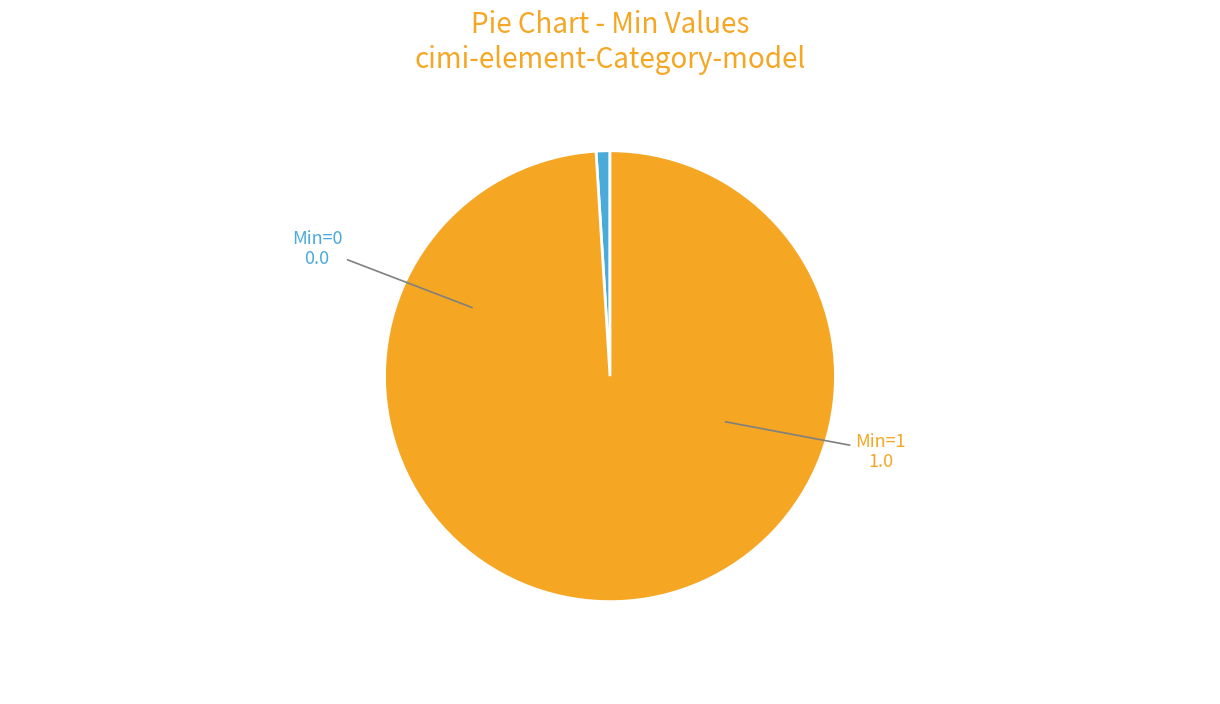

Is there a majority slice in this chart?

Yes